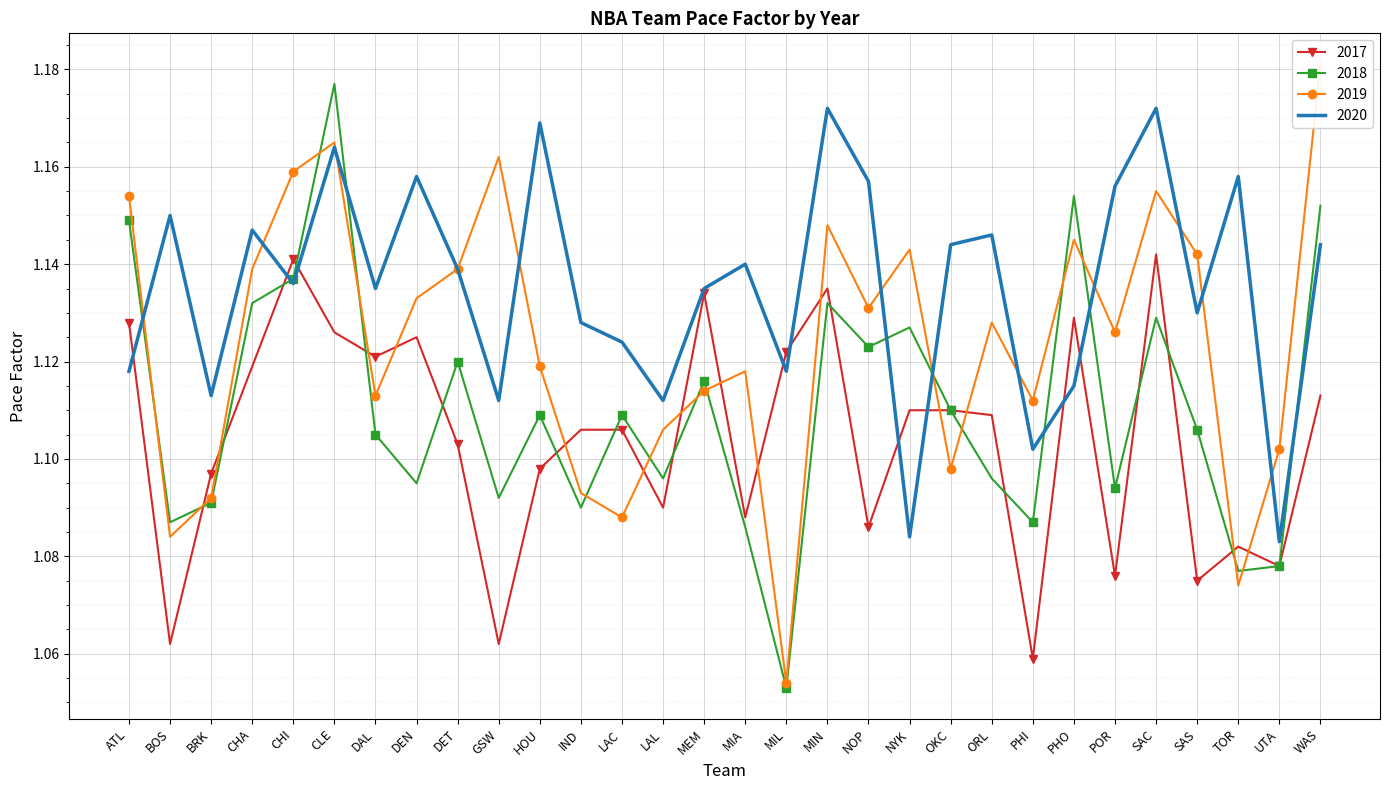

Rank the categories by 2020 value from highest to lowest.

MIN, SAC, HOU, CLE, DEN, TOR, NOP, POR, BOS, CHA, ORL, OKC, WAS, MIA, DET, CHI, DAL, MEM, SAS, IND, LAC, ATL, MIL, PHO, BRK, GSW, LAL, PHI, NYK, UTA